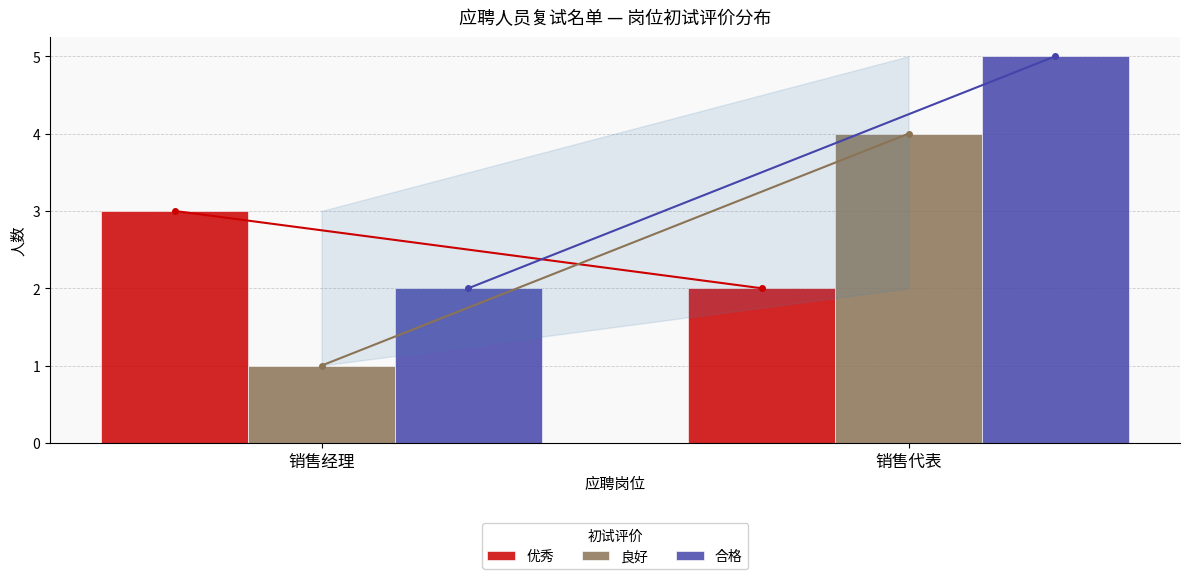

Rank the series by their maximum value, from lowest to highest.

优秀, 良好, 合格